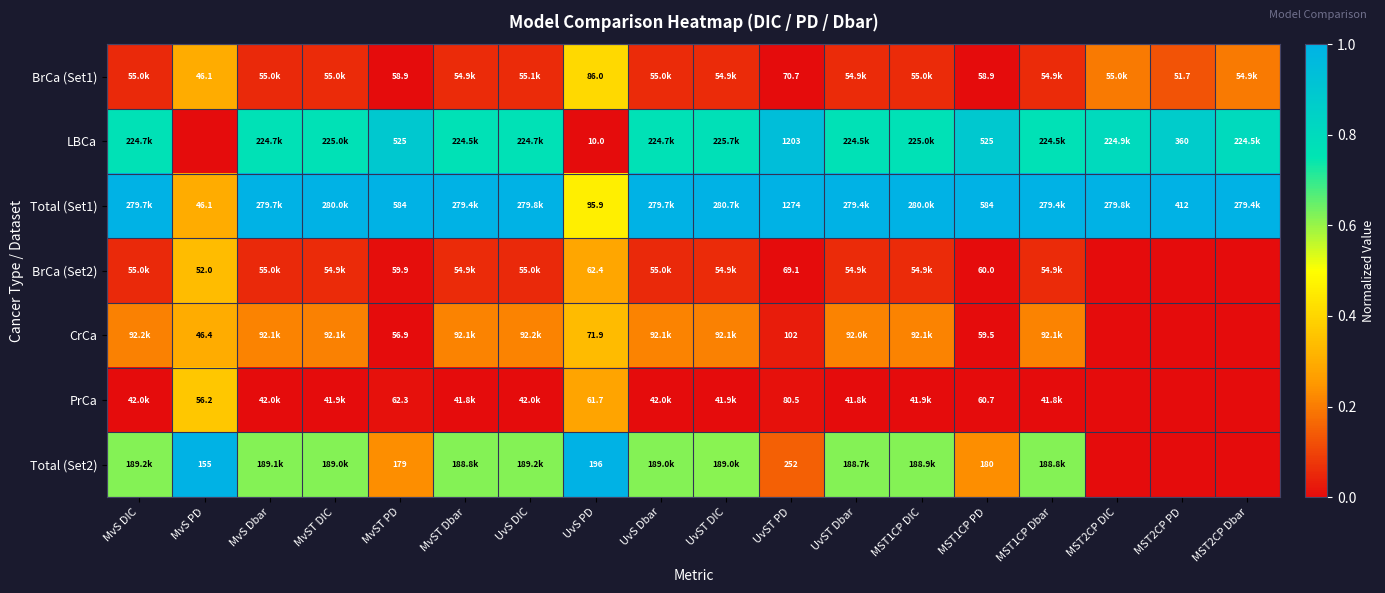

Is the value of Total (Set1) at MST2CP PD greater than the value of Total (Set2) at MST1CP Dbar?

Yes